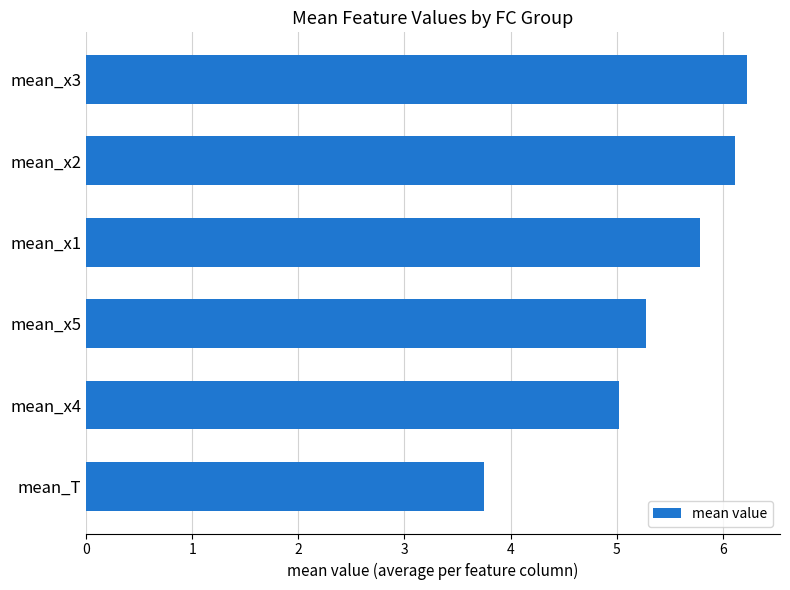

Is it true that the value at mean_x3 is 1.5?

False